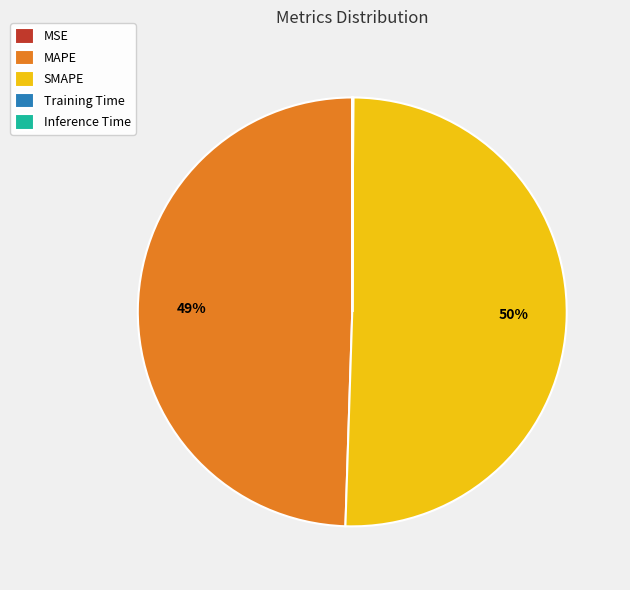

Does any single category account for the majority?

Yes